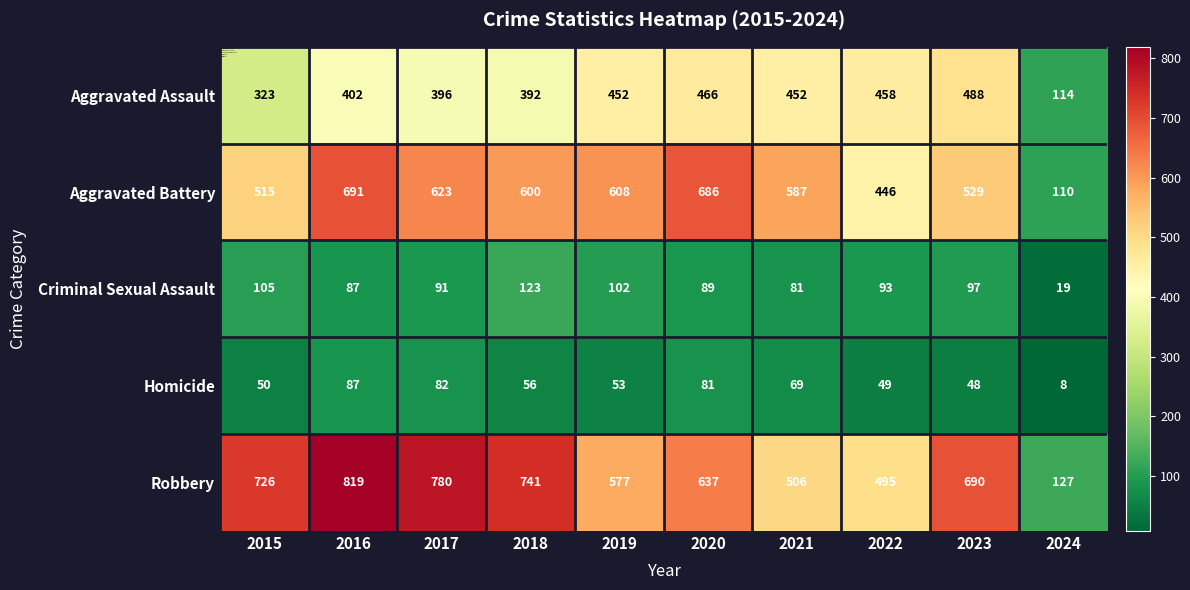

What is the average value of the Aggravated Battery series?

540